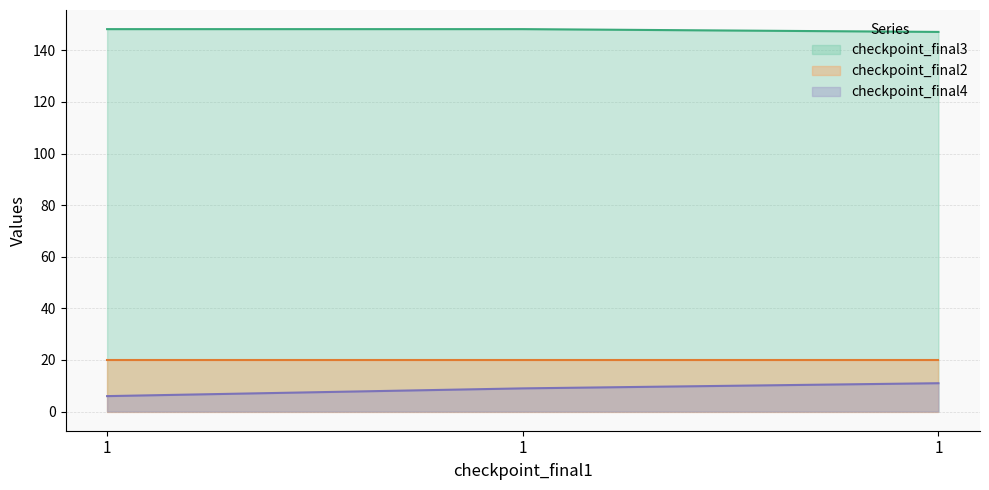

What are all the series names shown in the legend?

checkpoint_final3, checkpoint_final2, checkpoint_final4